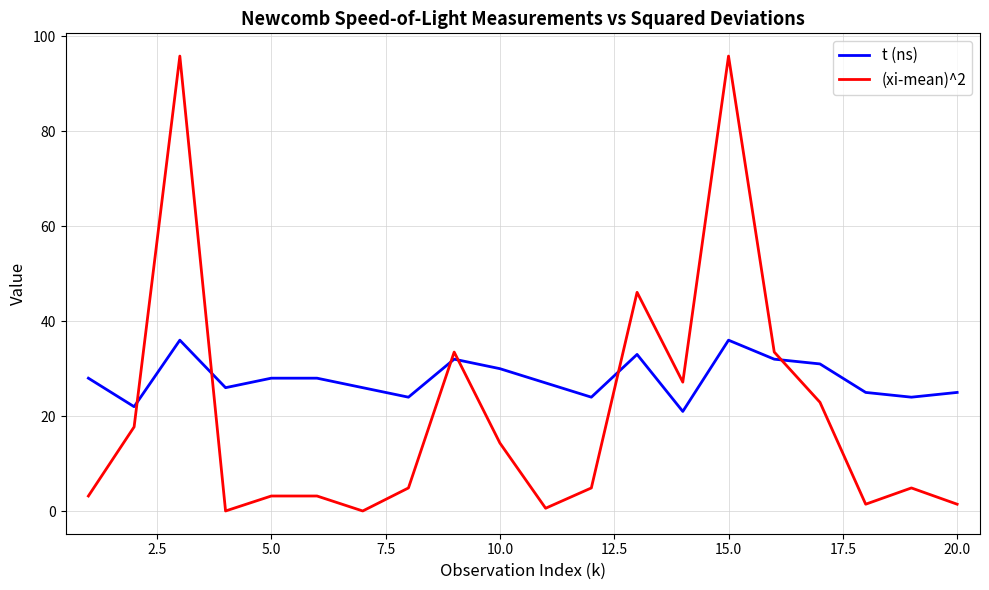

Which series has the largest total across all categories?

t (ns)